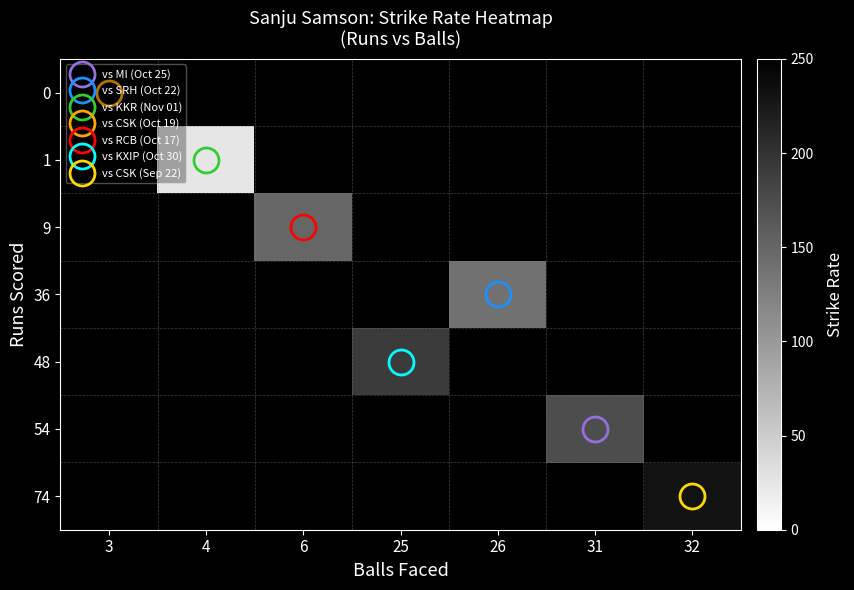

Count the number of data series in this chart.

7